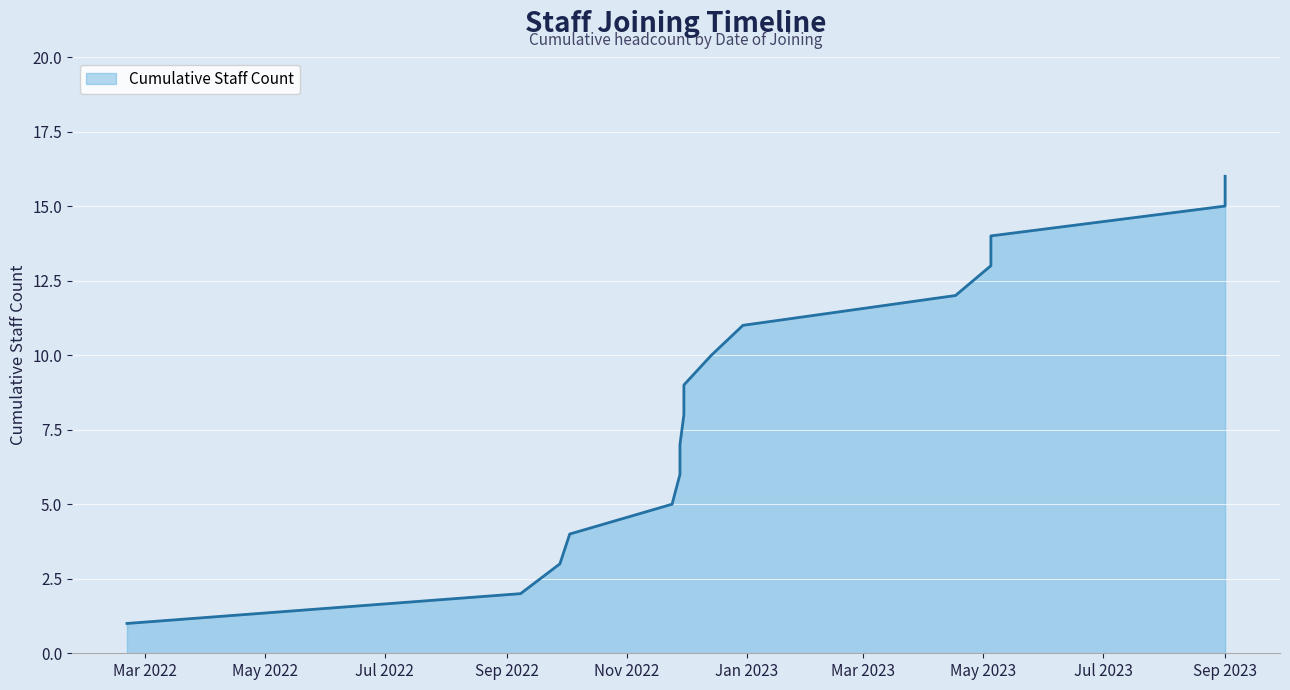

What is the average value?

8